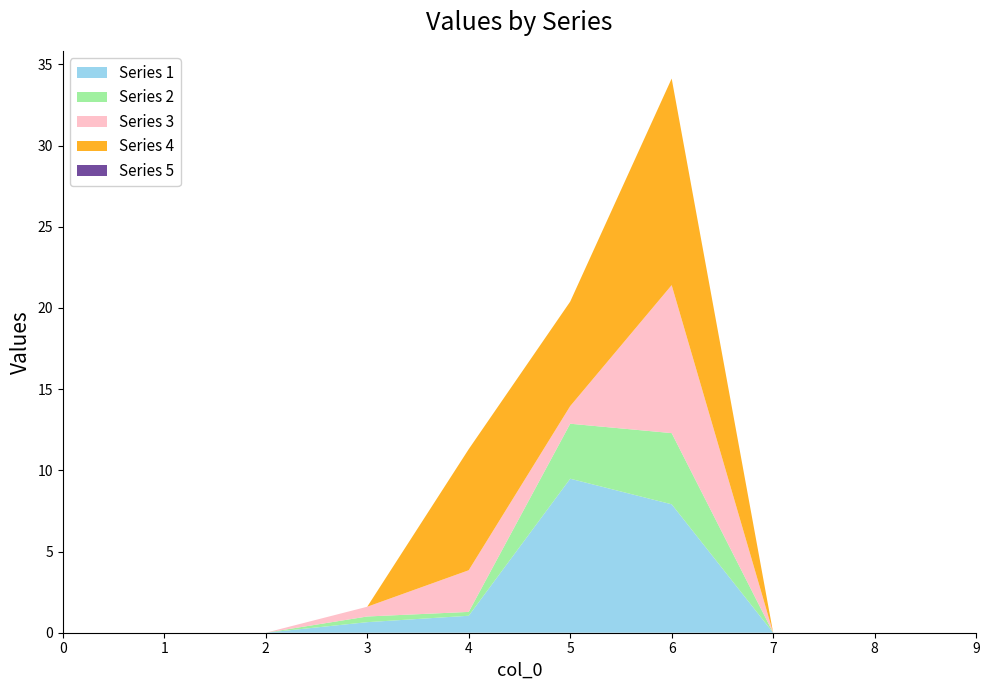

At which category is the sum across all series the highest?

6